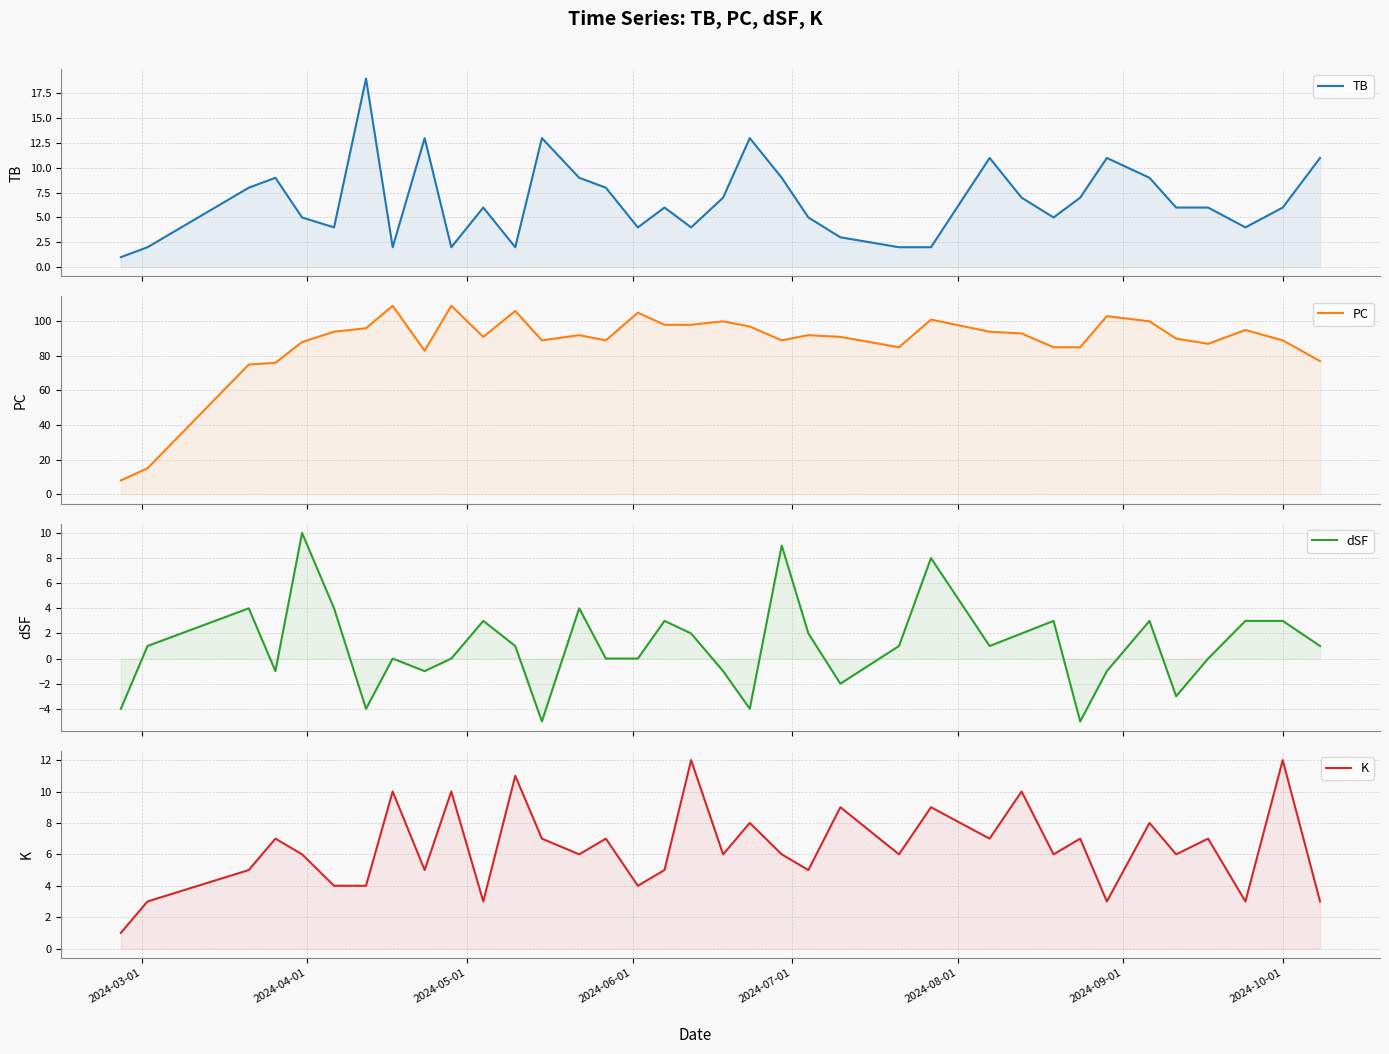

True or false: PC and dSF cross at least once.

False